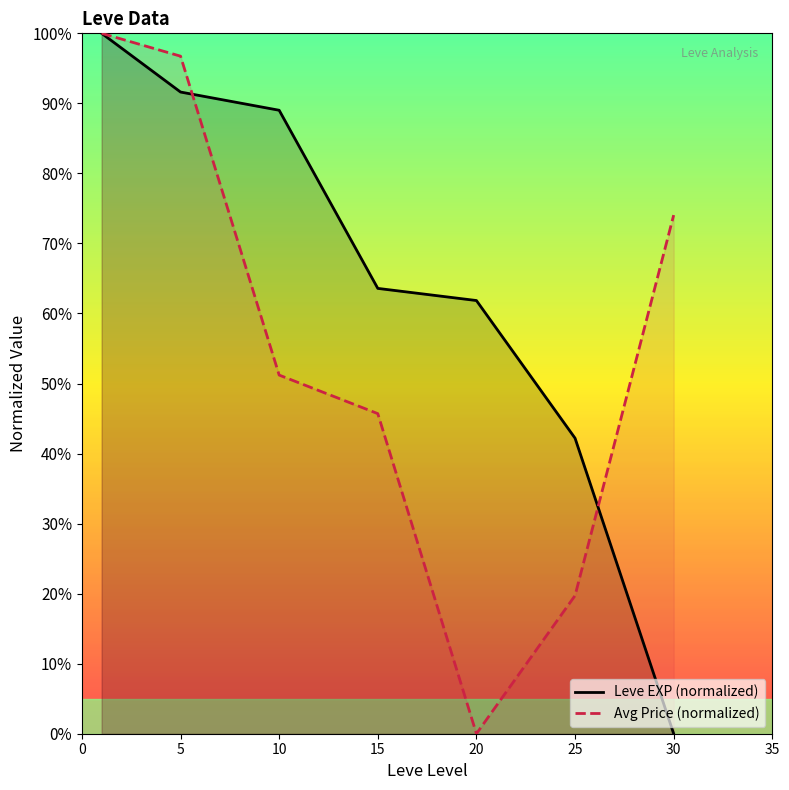

What is the difference between the Leve EXP (normalized) values at 15 and 25?

21.4